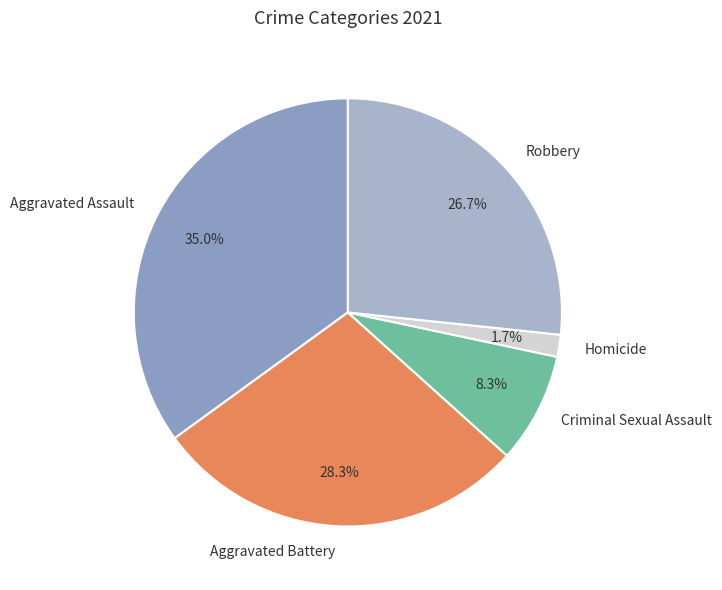

Does any single category account for the majority?

No